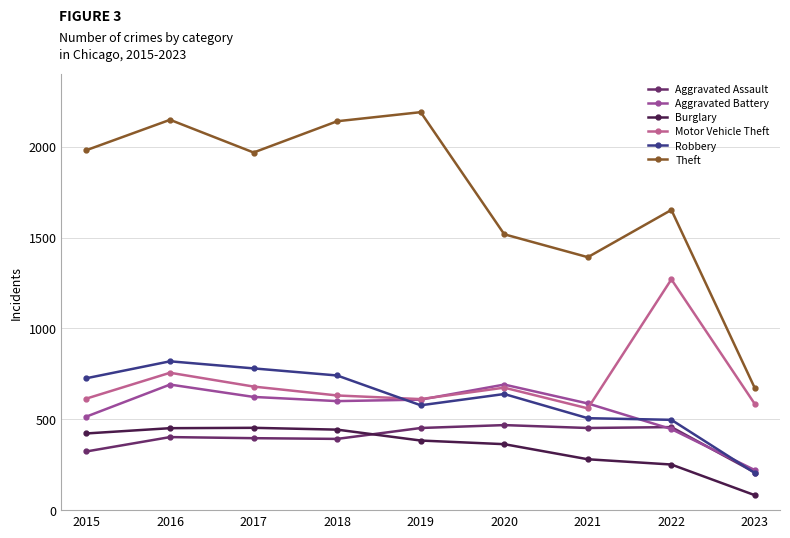

Where is Motor Vehicle Theft nearest to the value 915?

2016